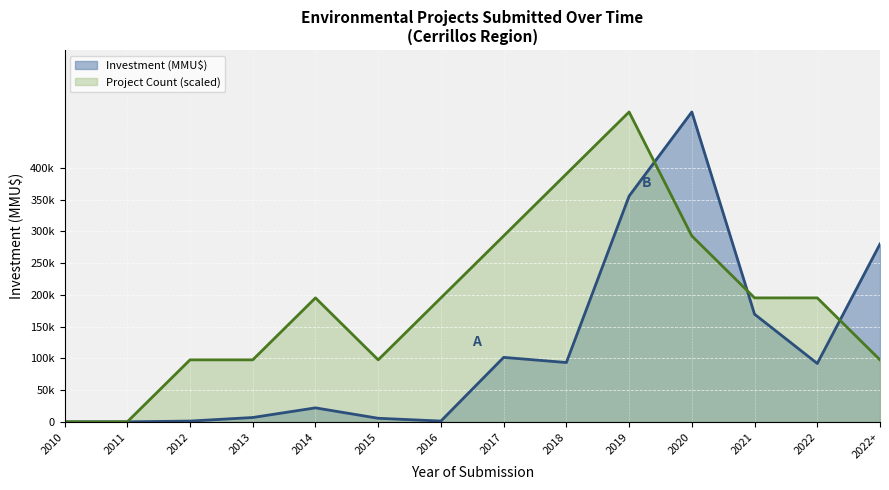

Is the value of Project Count at 2019 greater than the value of Investment (MMU$) at 2018?

Yes